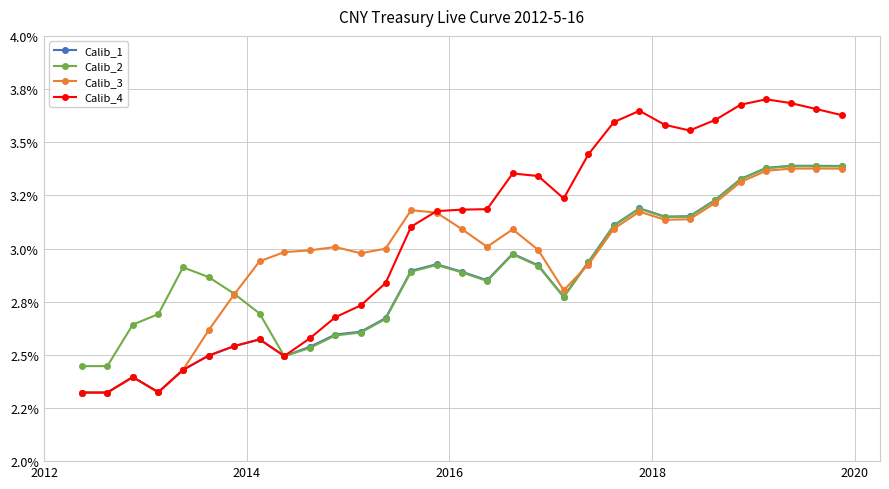

What are all the series names shown in the legend?

Calib_1, Calib_2, Calib_3, Calib_4